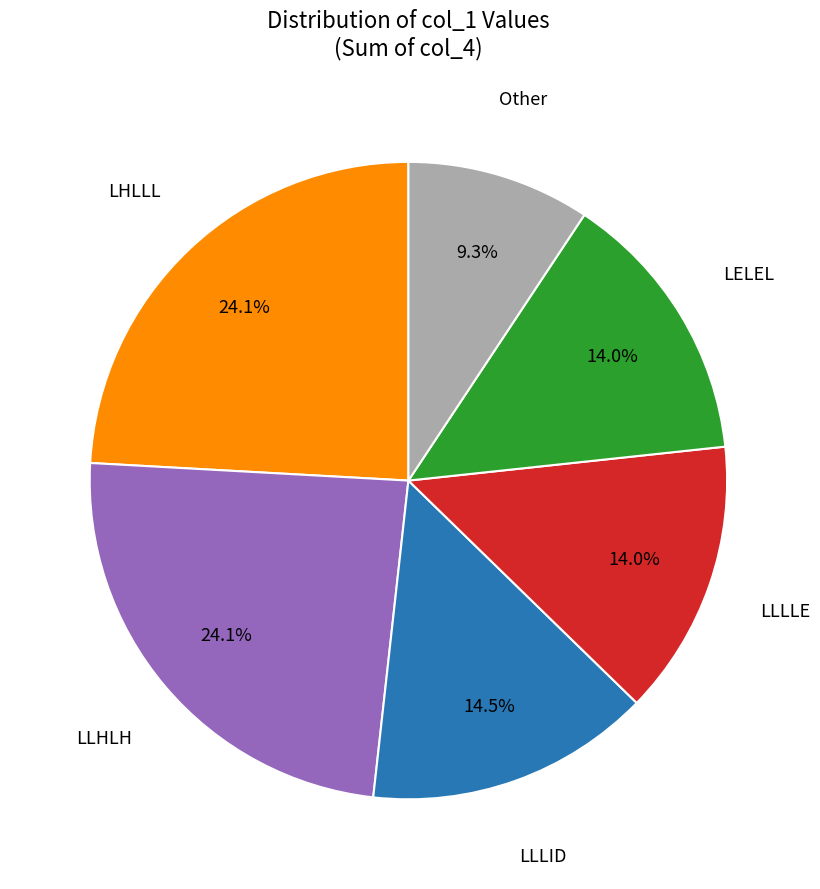

To the nearest percent, what is the difference between the largest and smallest slice percentages?

15%